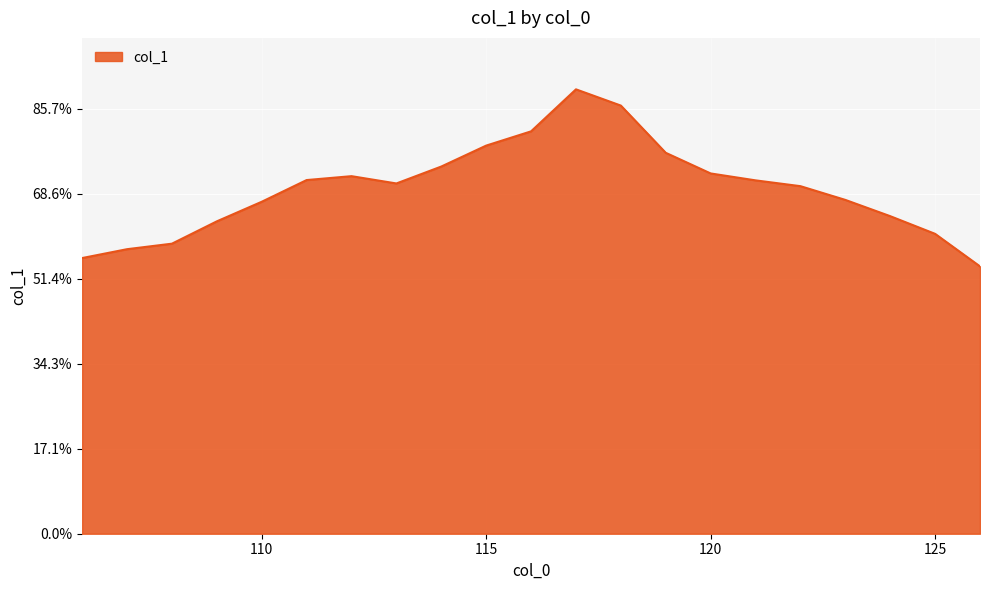

List the labels in order of value, smallest first.

126, 106, 107, 108, 125, 109, 124, 110, 123, 122, 113, 121, 111, 112, 120, 114, 119, 115, 116, 118, 117